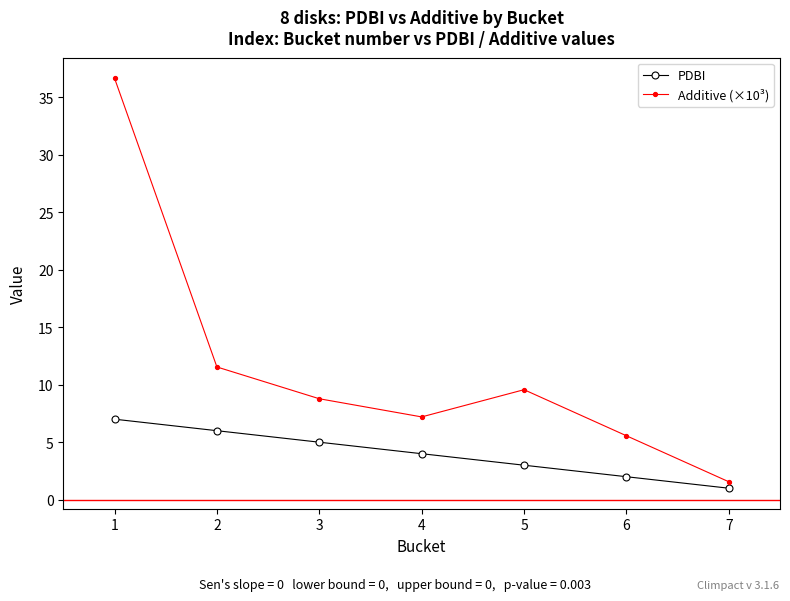

True or false: Additive (×10³) and PDBI intersect in this chart.

False